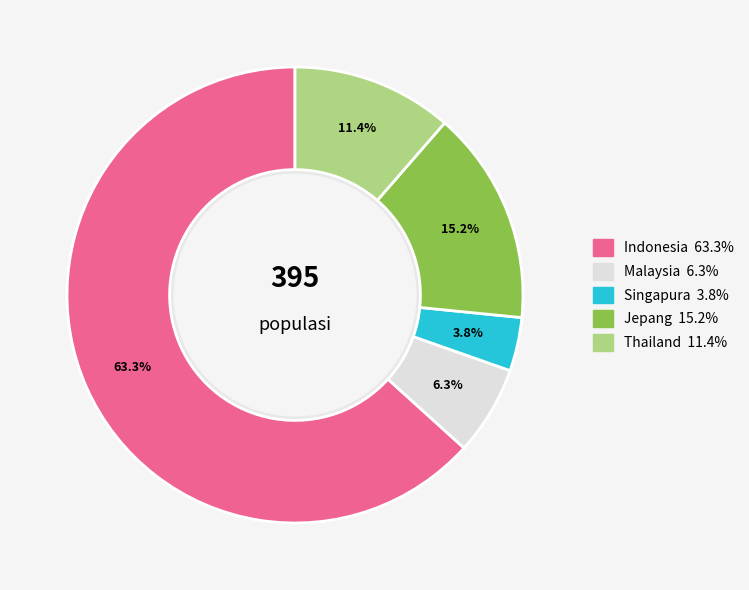

Count the number of slices in the pie.

5